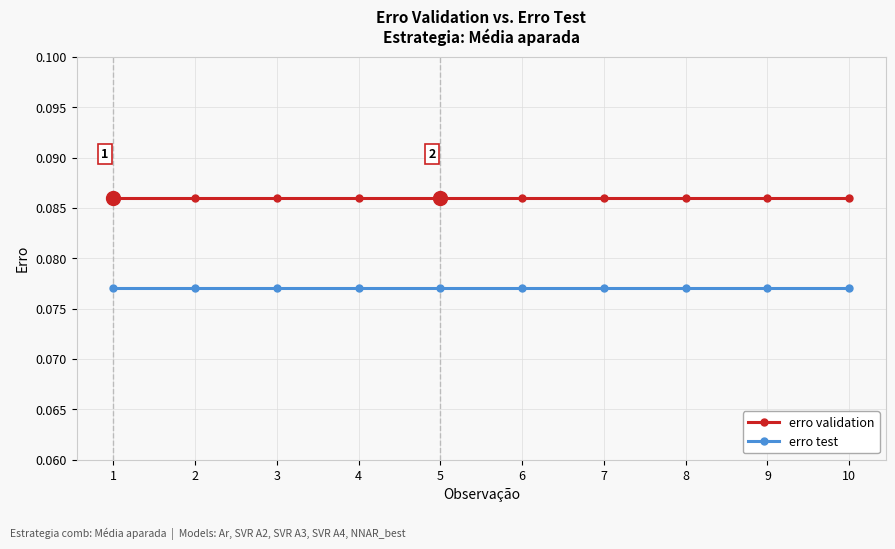

List the series in order of their peak value, lowest first.

erro test, erro validation